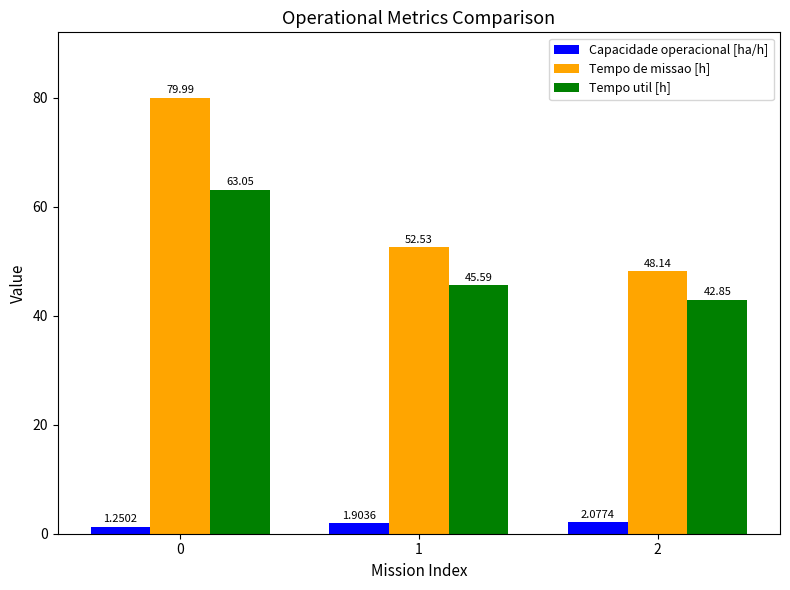

What is the value of the Tempo de missao [h] bar at the 3rd from the left?

48.1